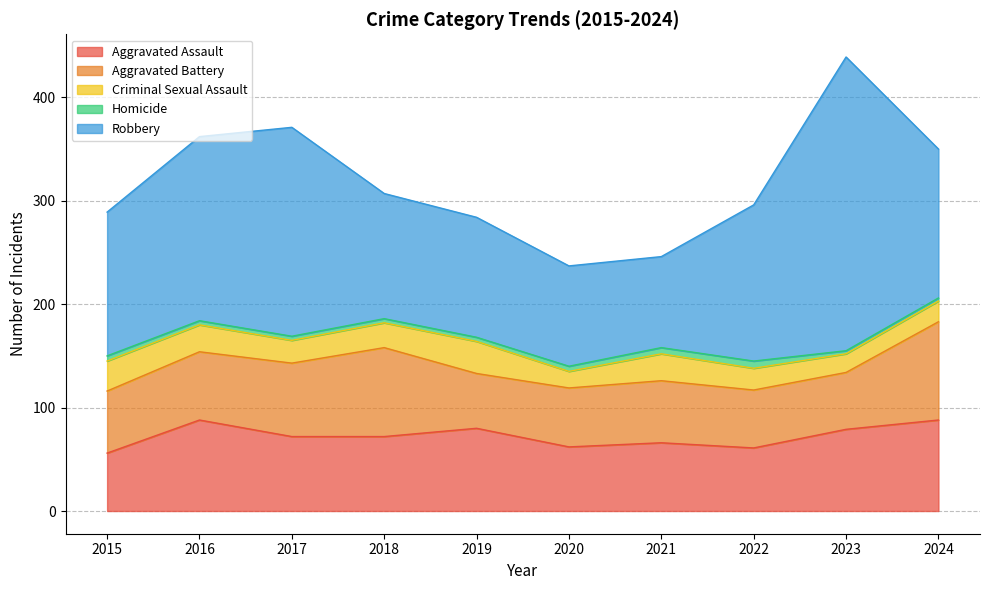

What is the lowest value of the Aggravated Assault series?

56